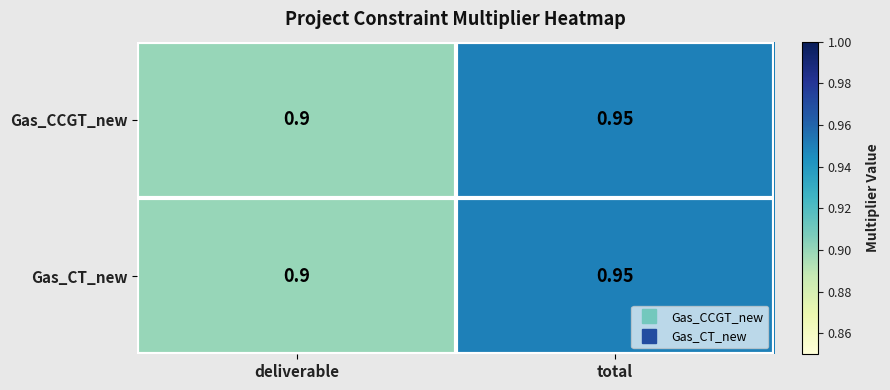

List the labels in order of Gas_CT_new value, smallest first.

deliverable, total